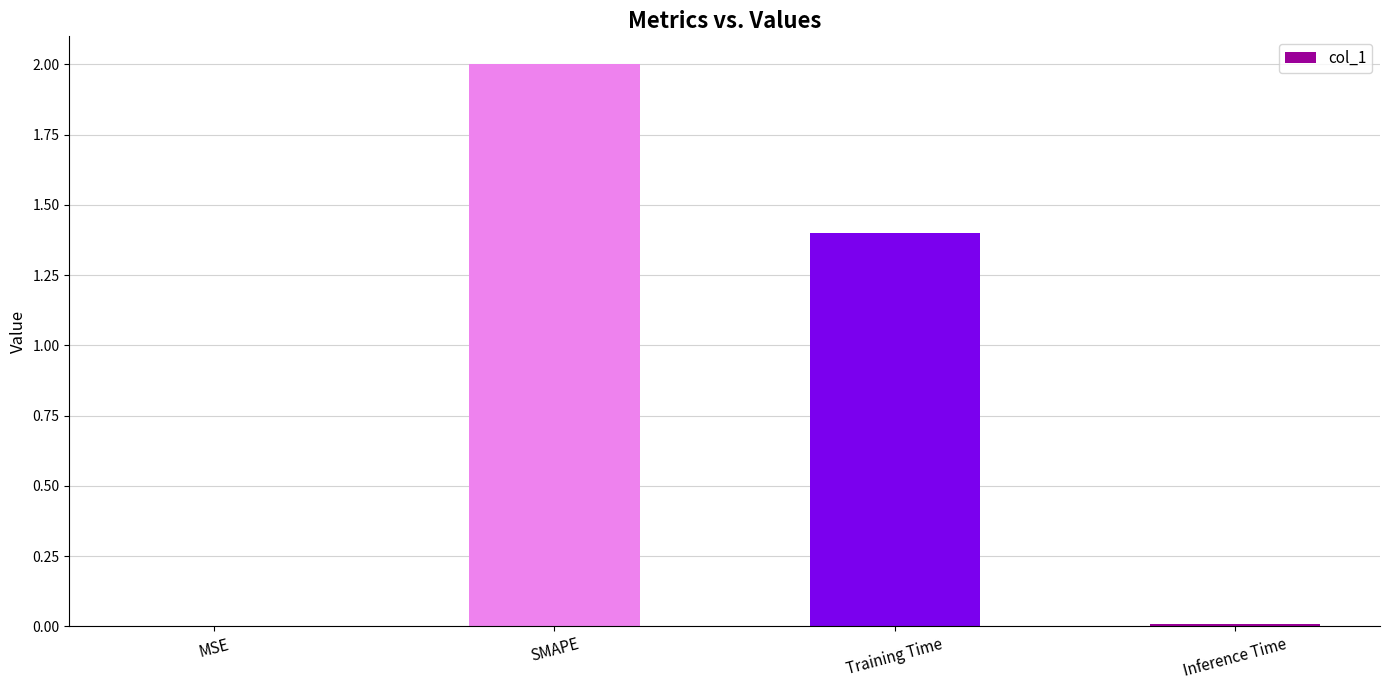

True or false: the data shows 1.1 at SMAPE.

False